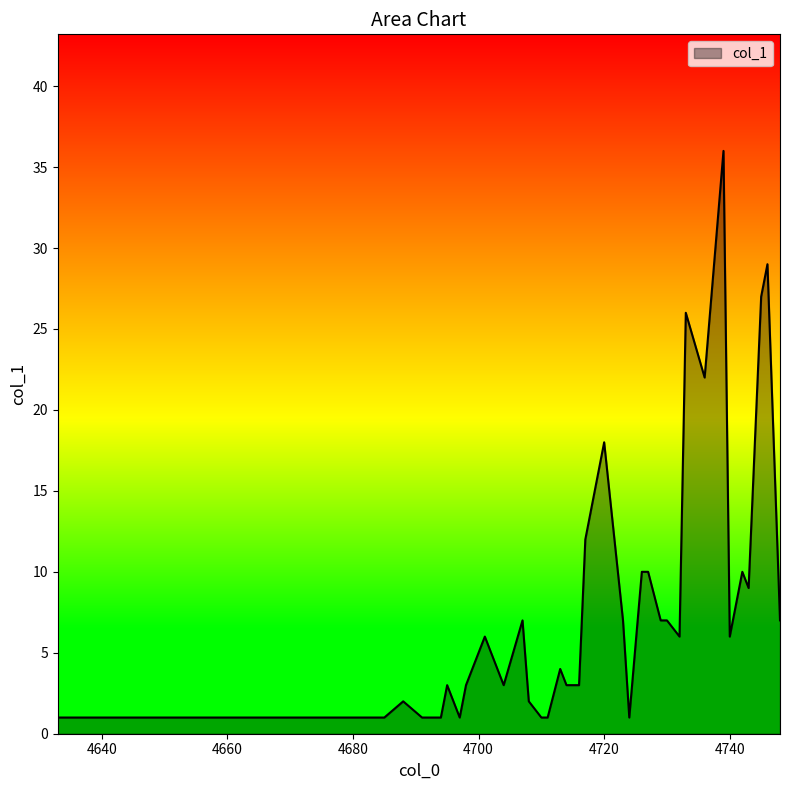

What is the greatest value displayed?

36